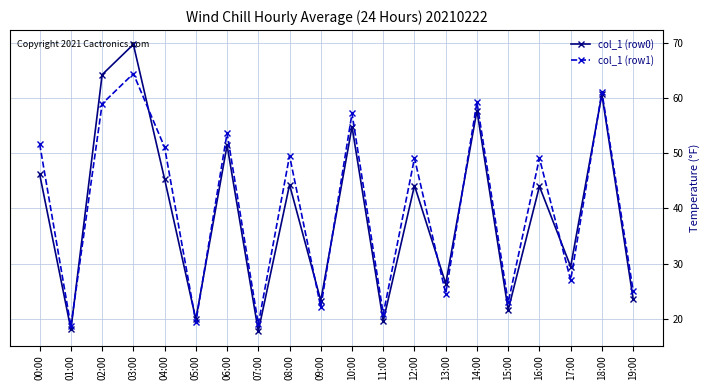

Between which two adjacent categories do col_1 (row1) and col_1 (row0) first intersect?

01:00 and 02:00